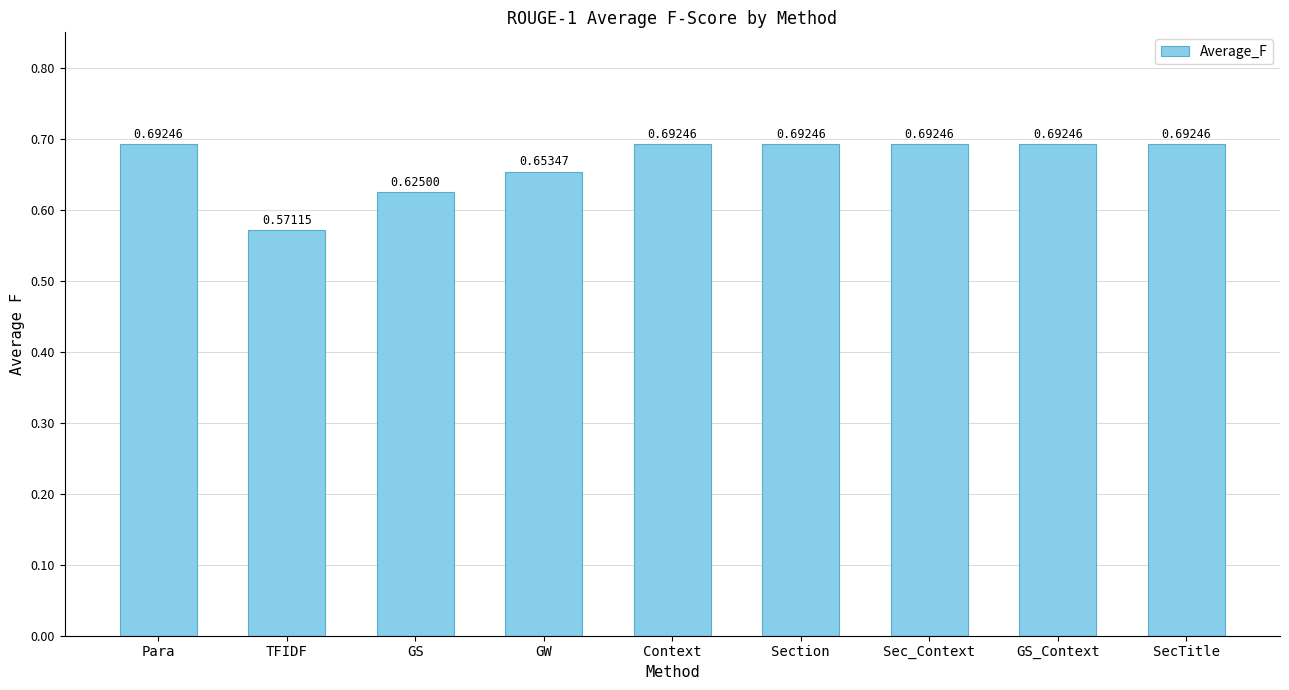

At which category does the chart reach its minimum across all series?

TFIDF